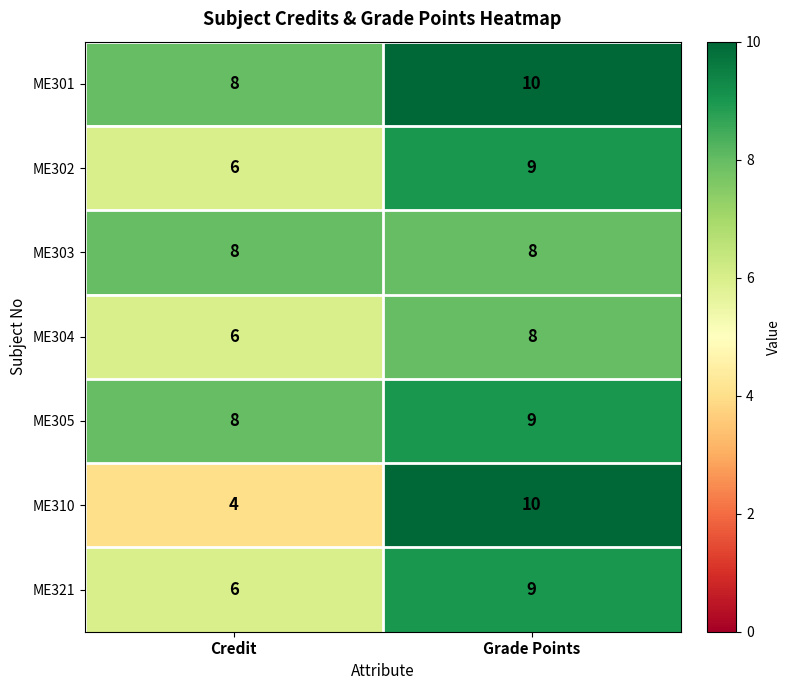

Which series changed the most between Credit and Grade Points?

ME310